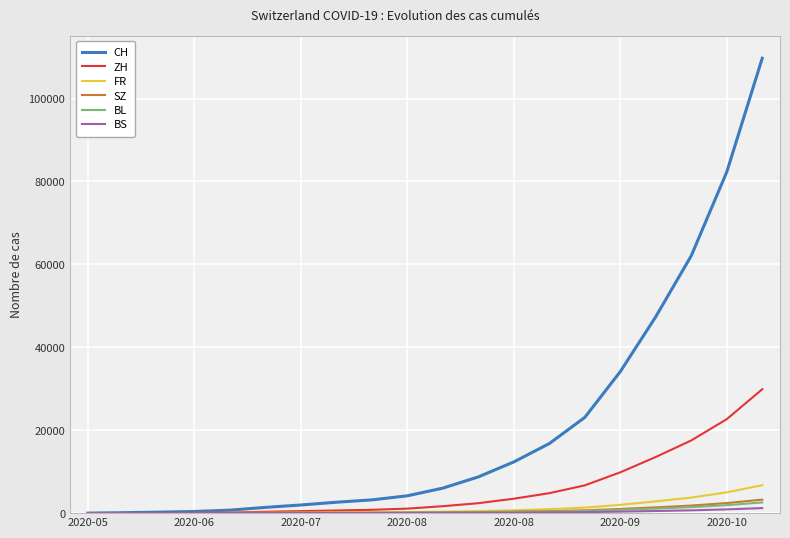

Is this an area chart (filled region under the line)?

No